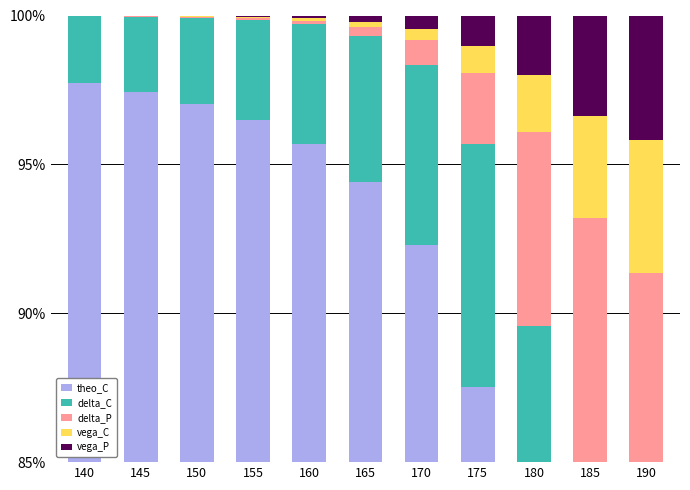

Which label corresponds to the largest value in the chart?

140